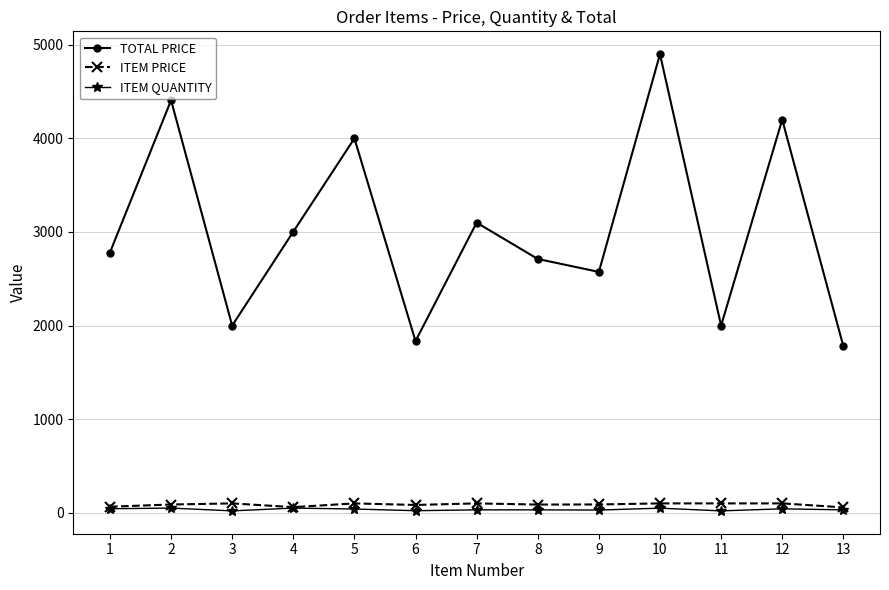

True or false: ITEM PRICE and TOTAL PRICE intersect in this chart.

False